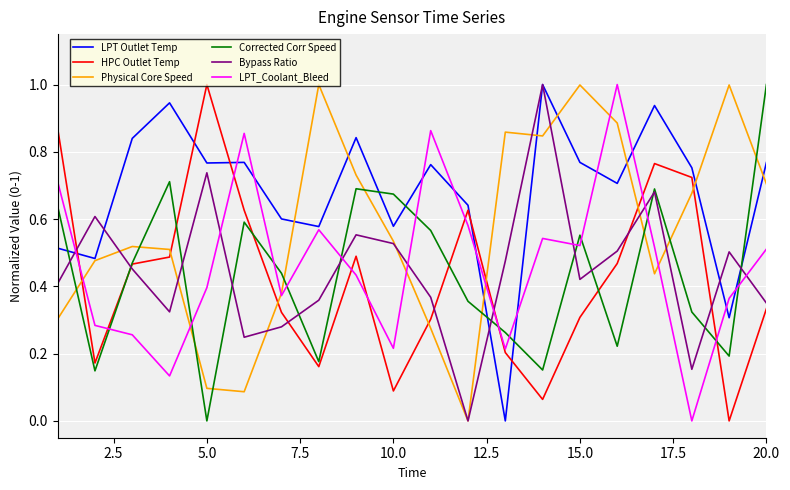

What is the maximum value for Corrected Corr Speed?

1.0